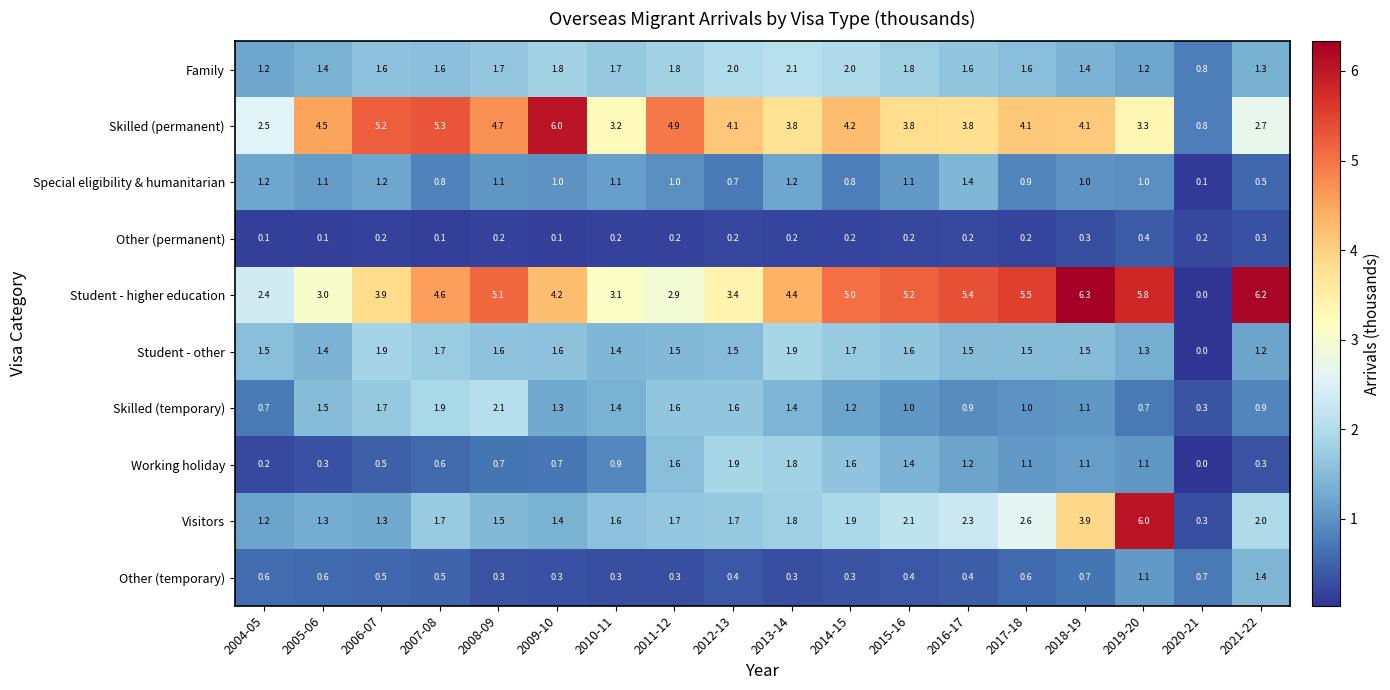

Is it true that Other (permanent) equals 0.3 at 2021-22?

True